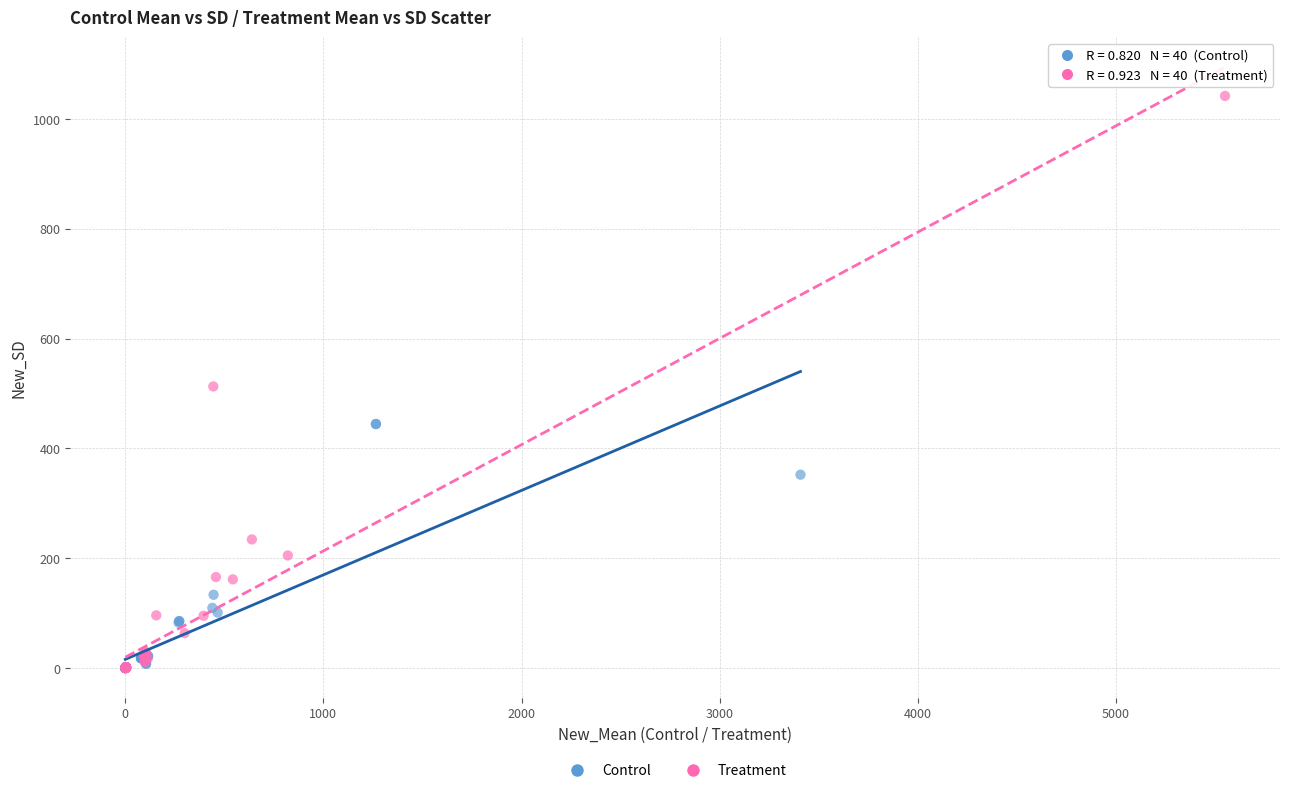

Which series has the largest Y range (max minus min)?

Treatment